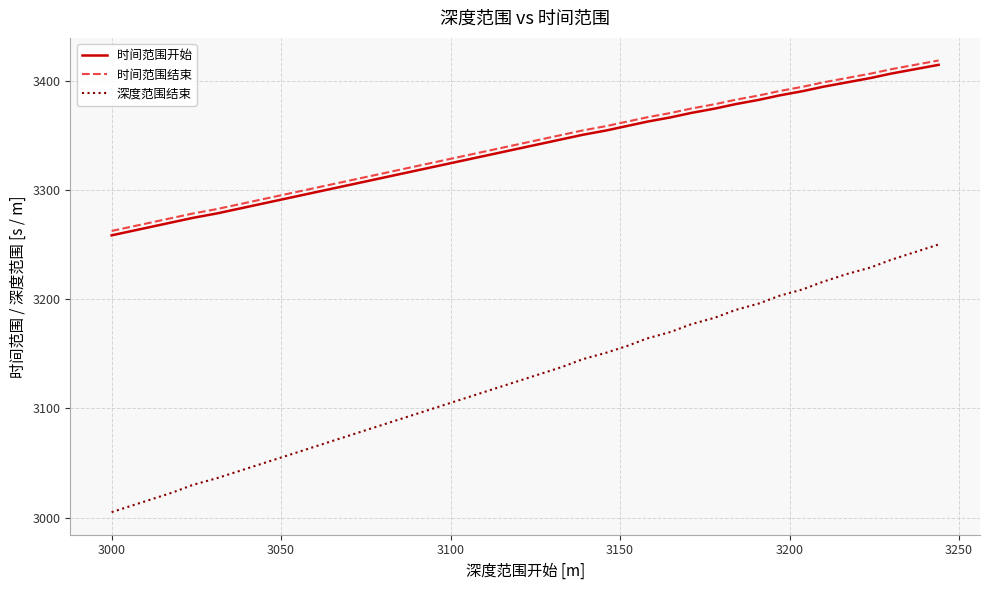

True or false: 深度范围结束 and 时间范围结束 intersect in this chart.

False